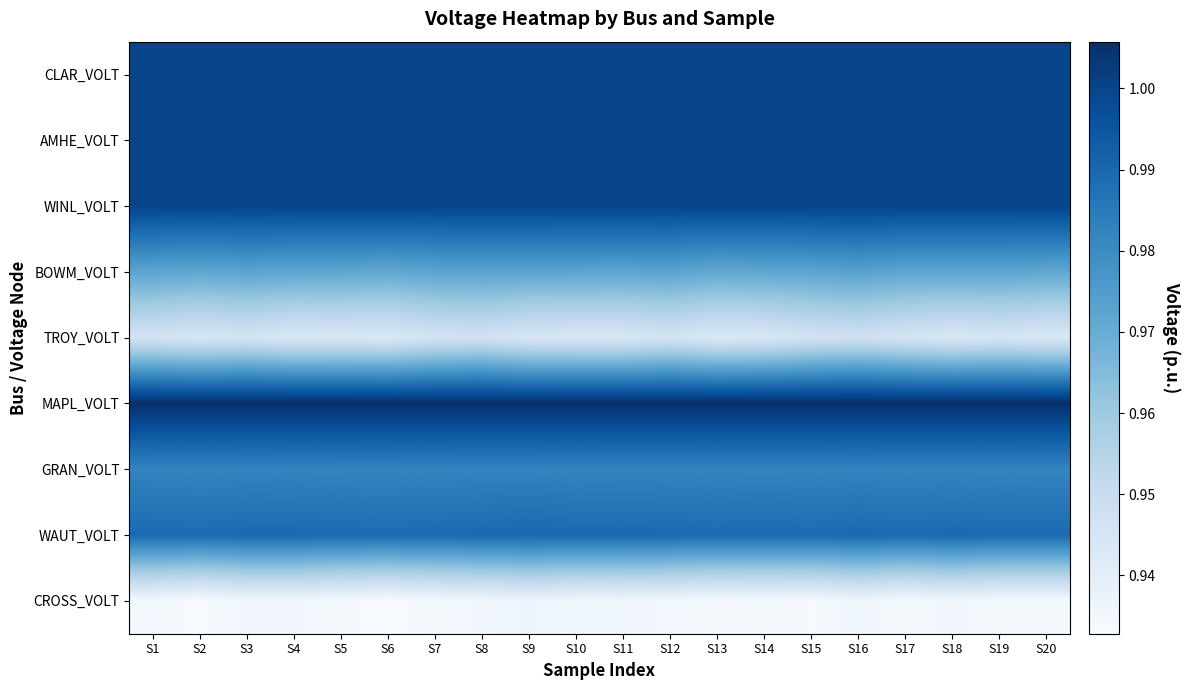

What is the total value across all series at S19?

8.8